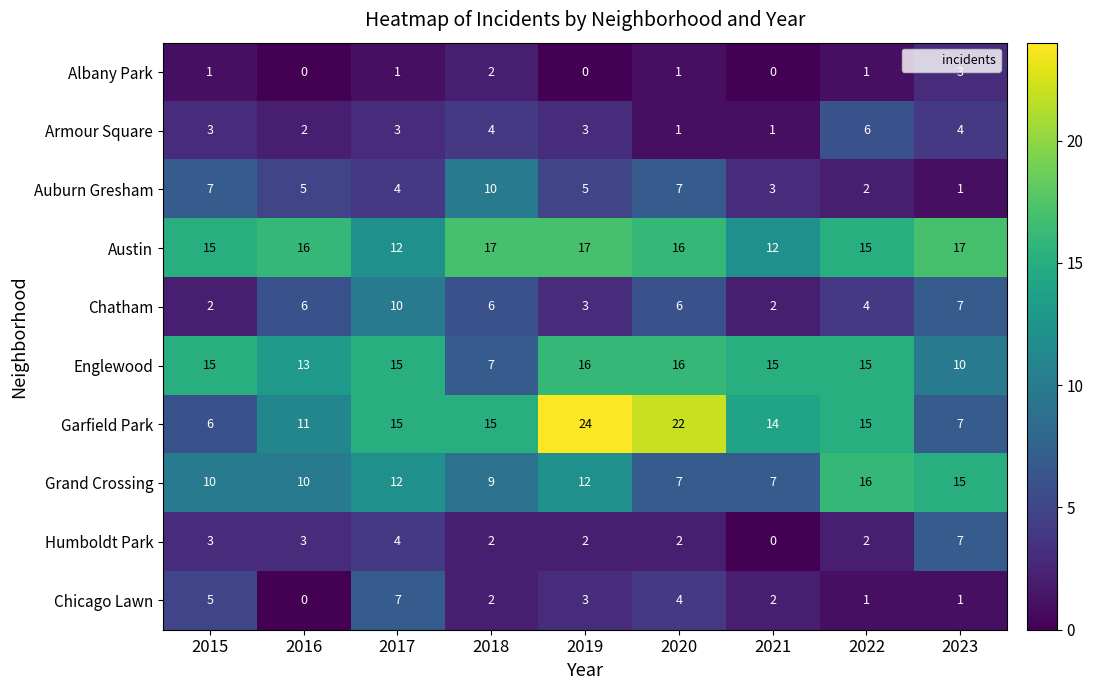

What is the total value across all series at 2016?

66